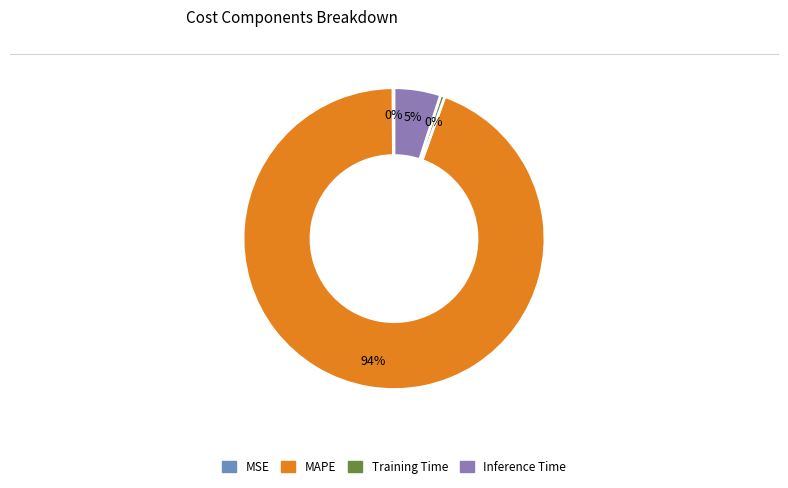

Does any single category account for the majority?

Yes